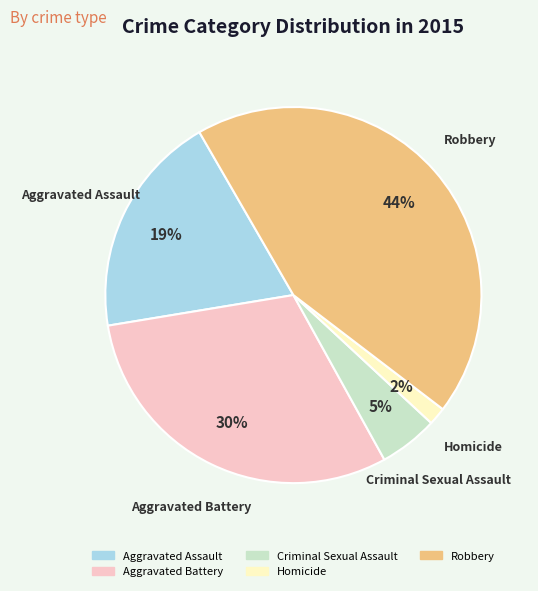

Which slice is the smallest?

Homicide